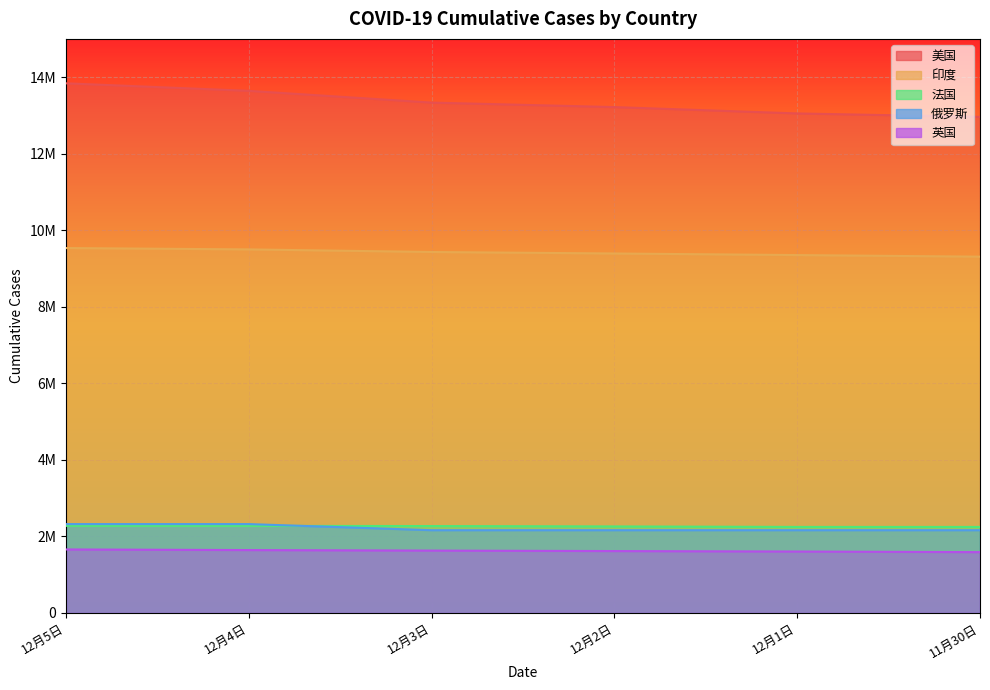

What is the maximum value for 印度?

9534964